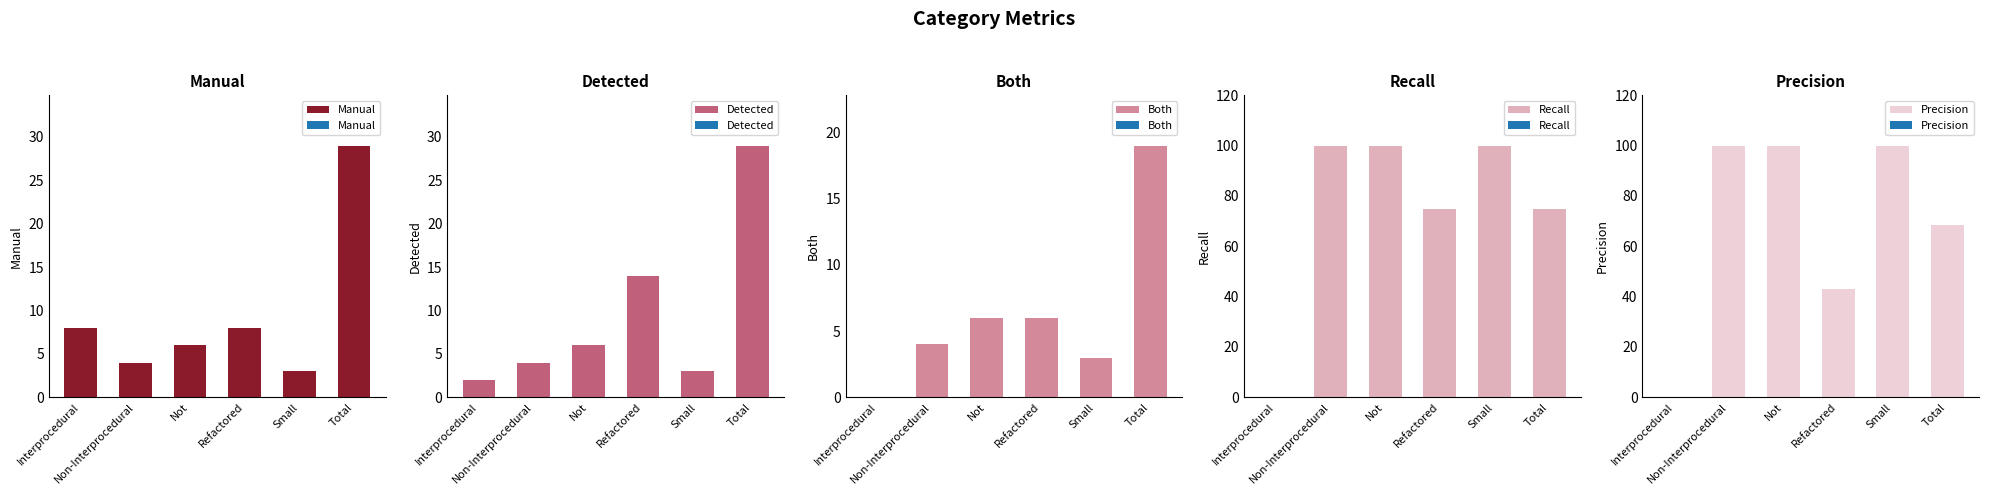

What is the value of the Precision bar at the 6th from the left?

68.6